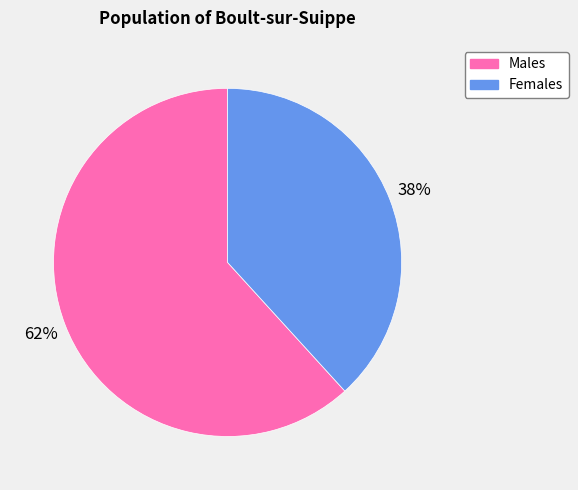

Does any single category account for the majority?

Yes